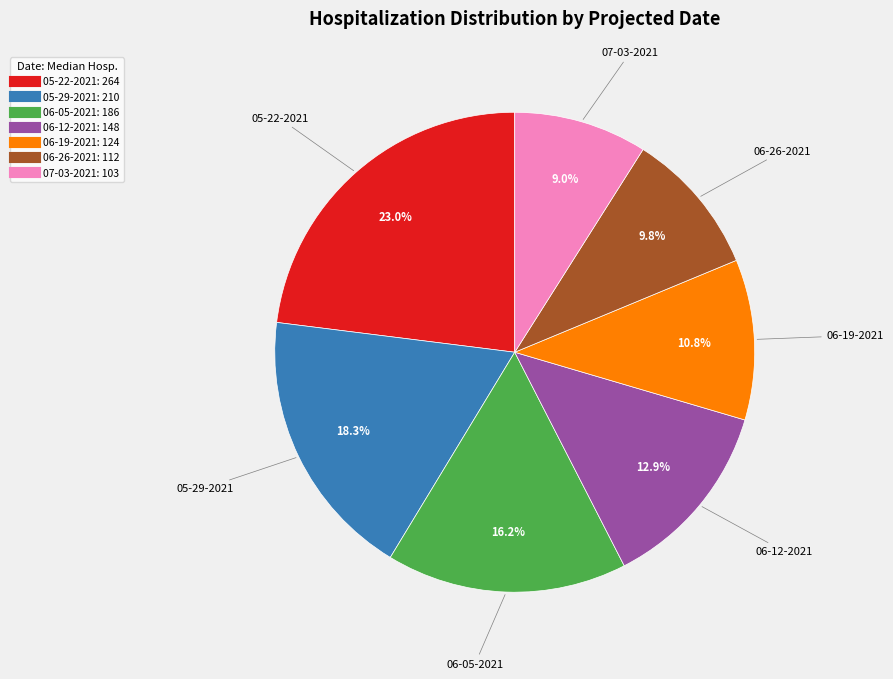

What percentage do 06-12-2021 and 06-19-2021 together represent?

23.7%